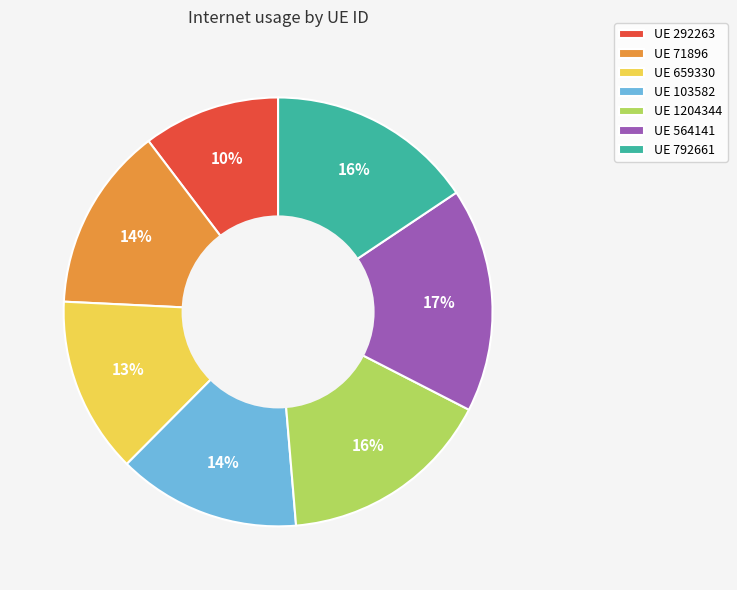

How many slices are in this pie chart?

7